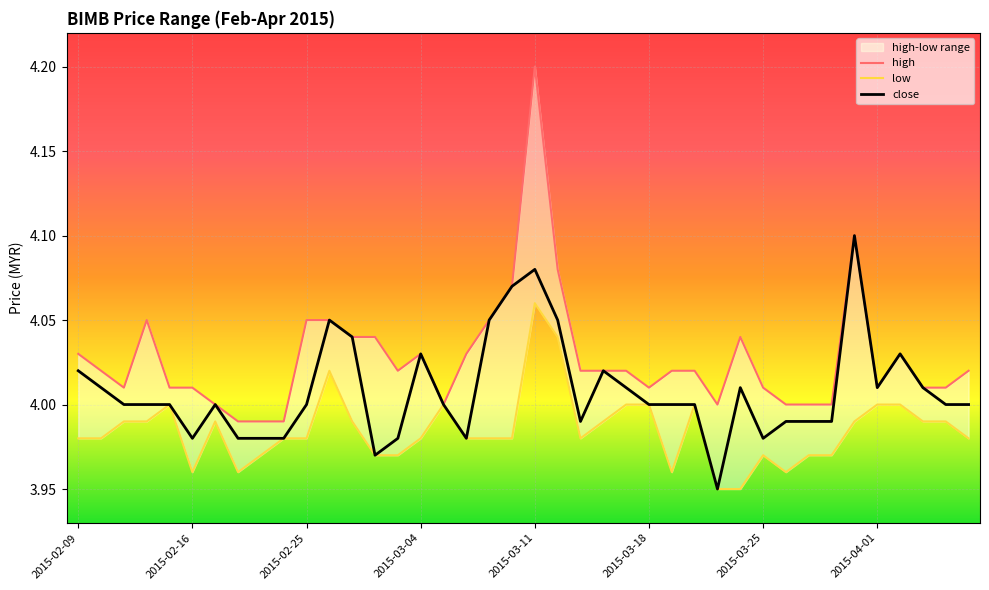

Between 2015-03-31 and 2015-03-05, which is larger?

2015-03-31